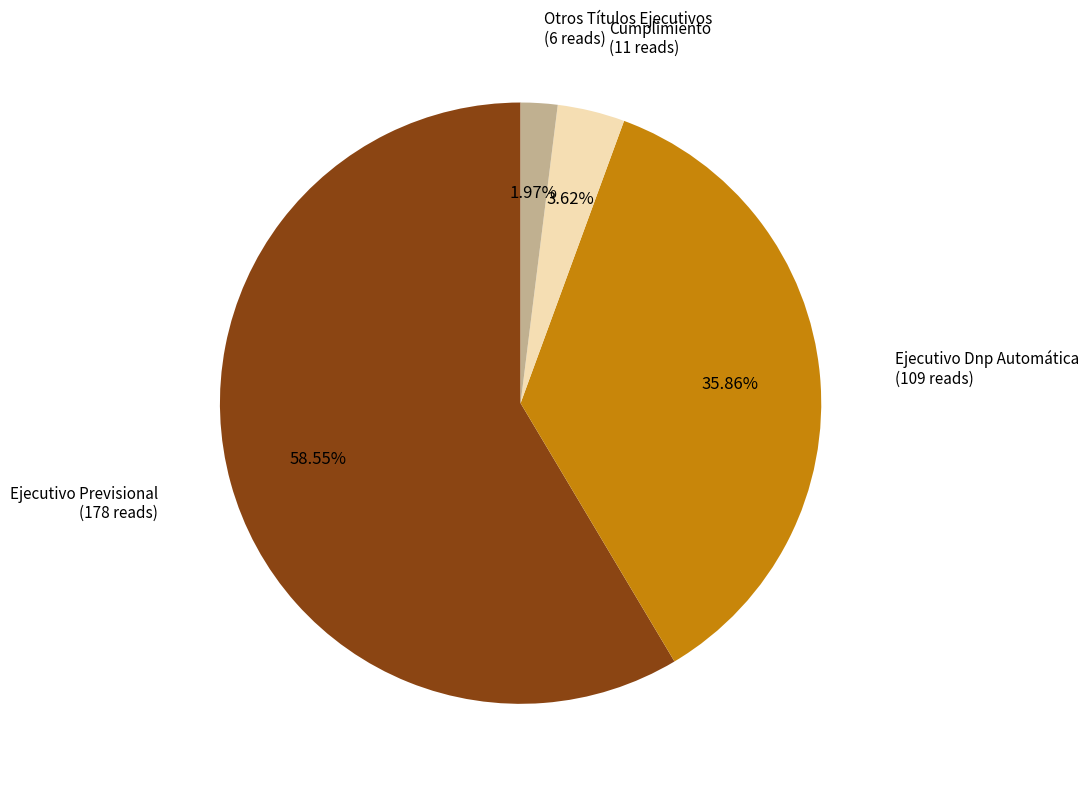

Does Ejecutivo Previsional account for over 50% of the chart?

Yes